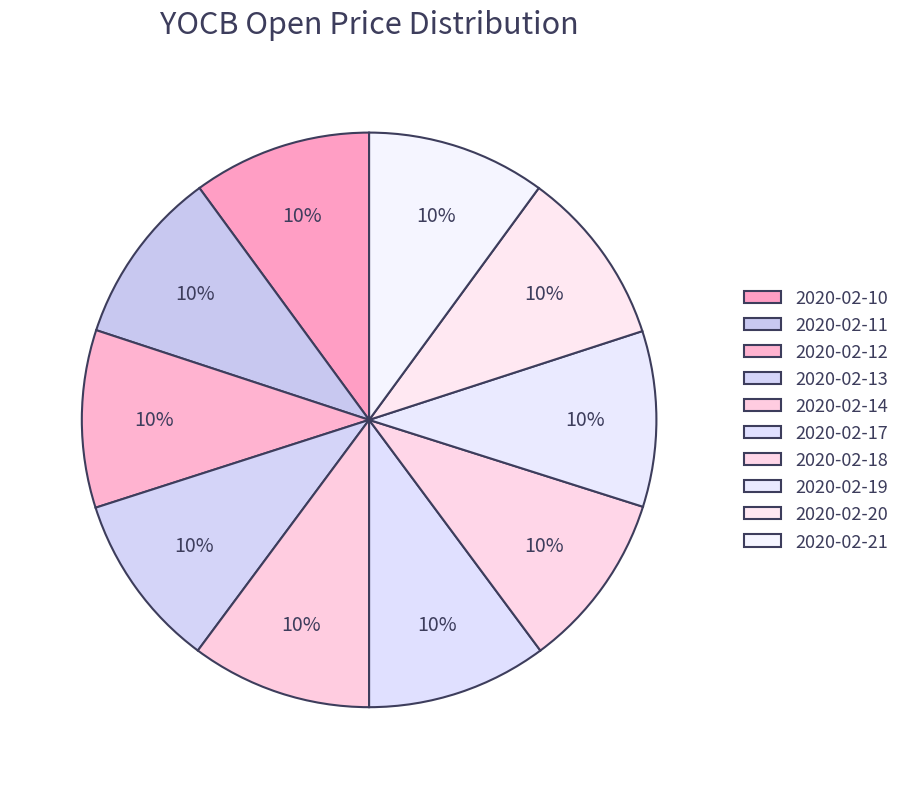

True or false: 2020-02-17 accounts for 10% of the total.

True